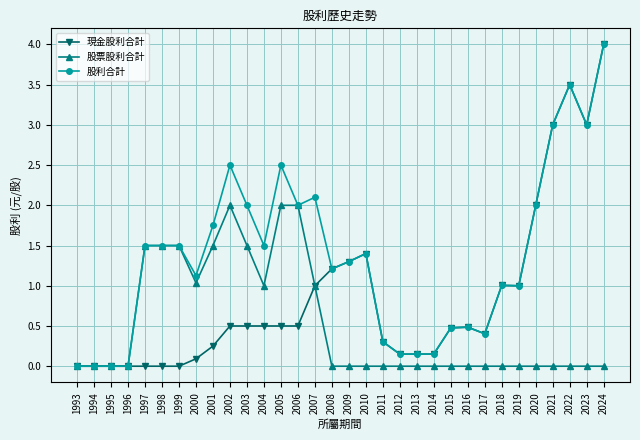

The 股利合計 series shows 1.5 at 1997. True or false?

True